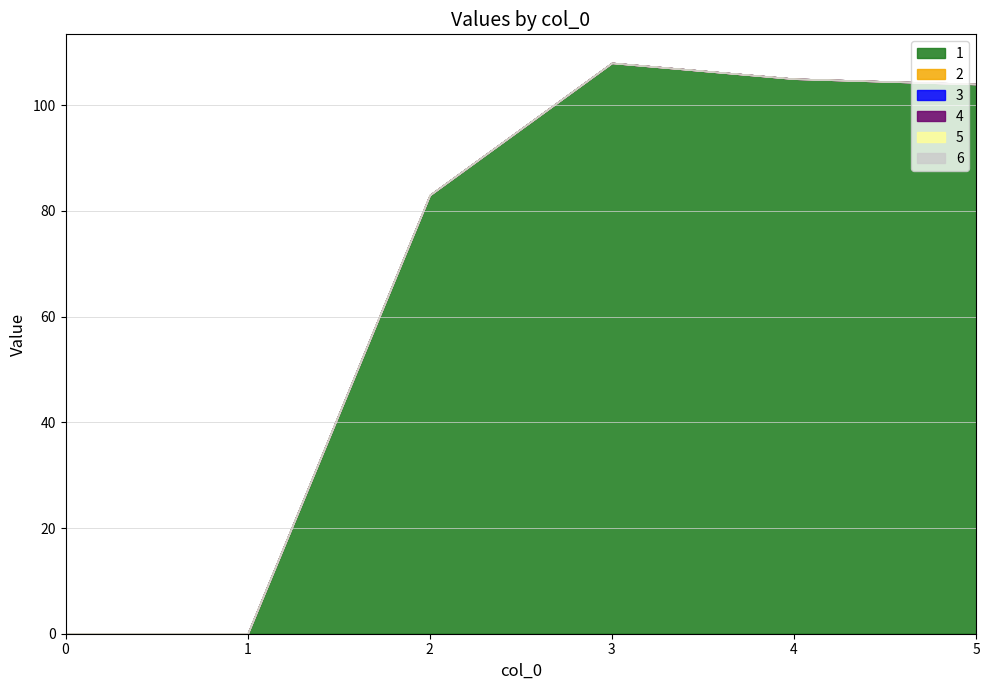

Is it true that 4 equals 0 at 4?

True